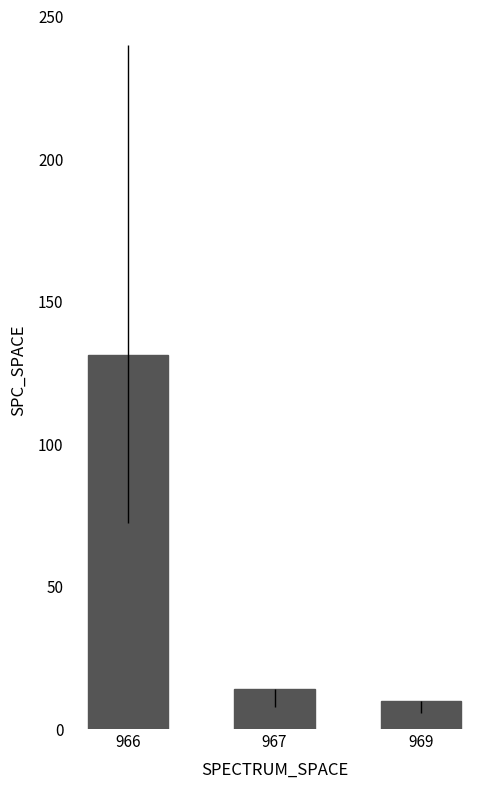

What is the greatest value displayed?

131.3